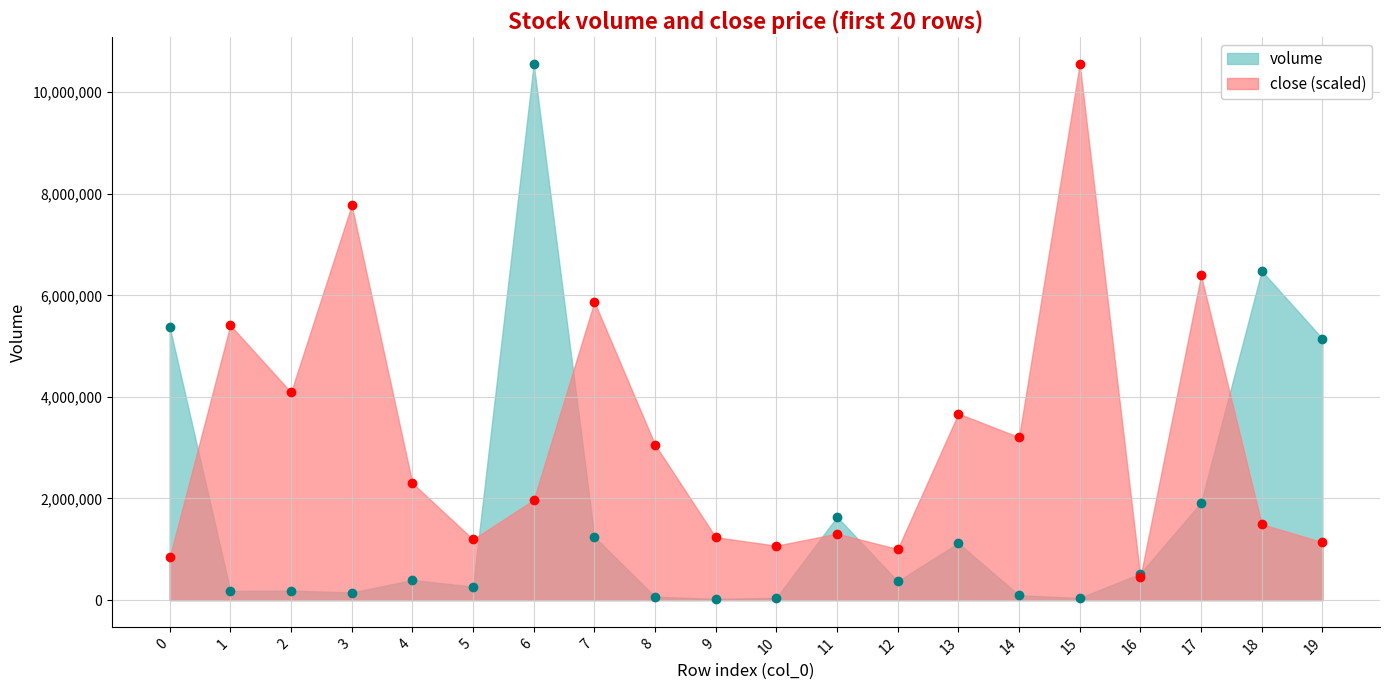

The value of volume at 5 is 264500.0. True or false?

True